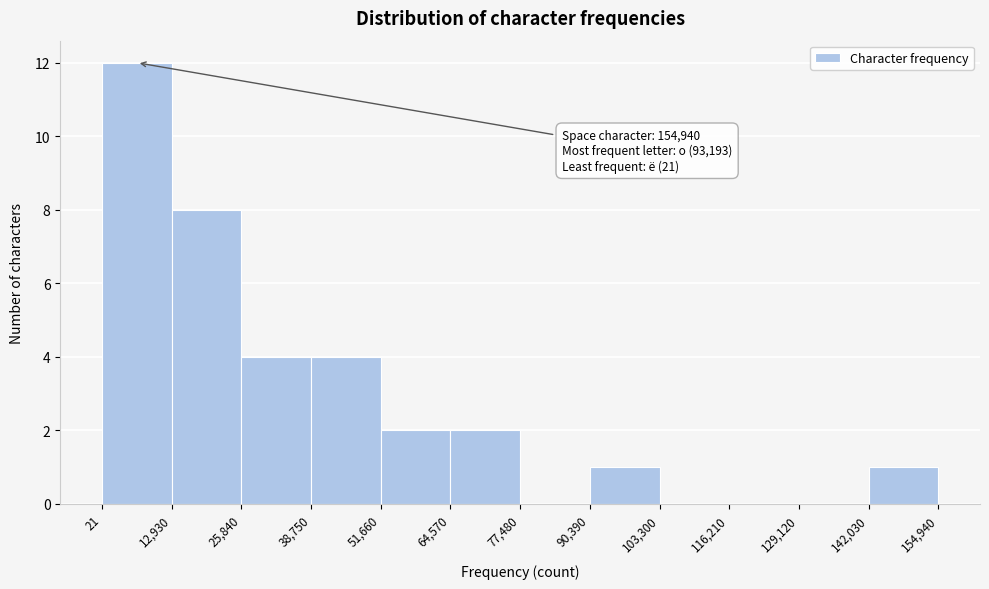

Over which range of the x-axis is the bar tallest?

21 to 12,930